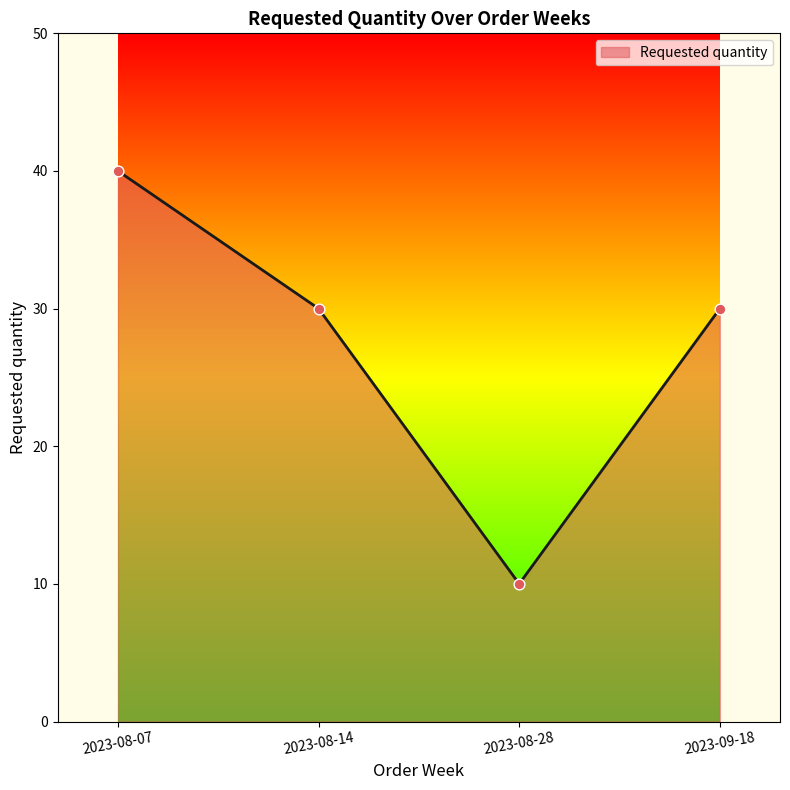

Approximately how many times larger is the value at 2023-08-28 compared to 2023-09-18?

0.3